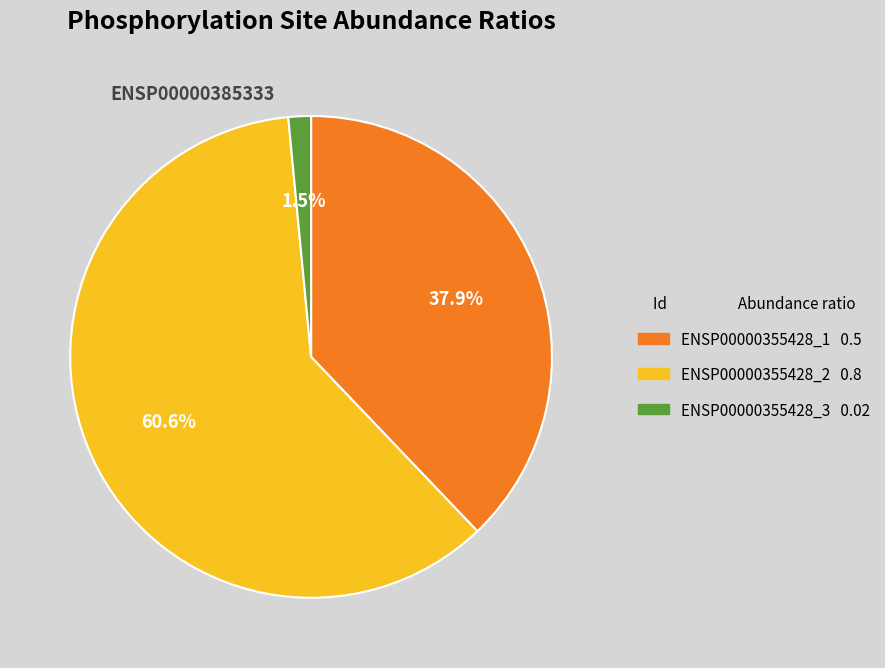

Is ENSP00000355428_1 the majority of the pie?

No